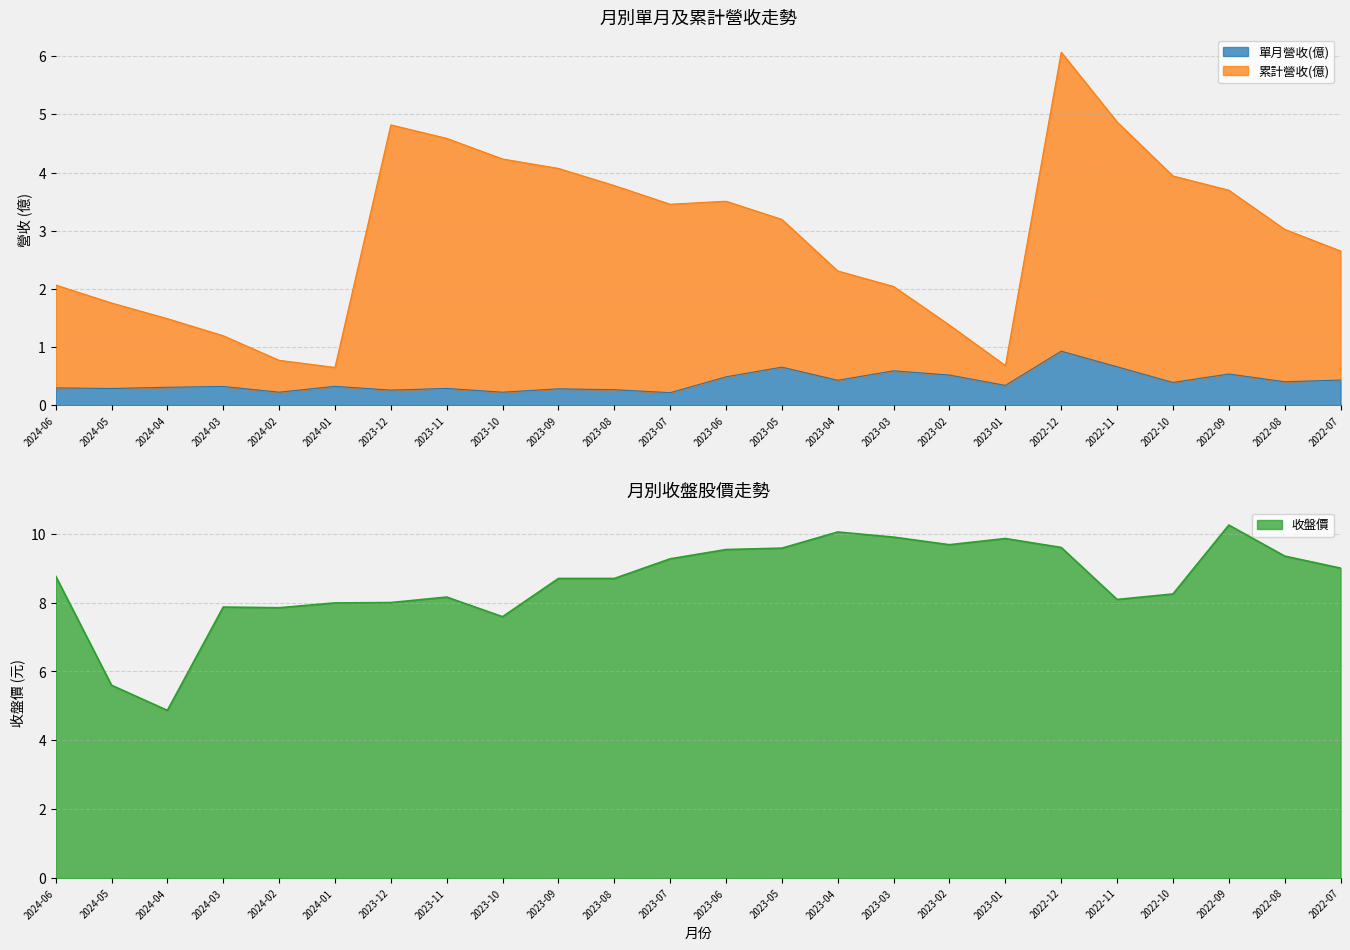

Between 2023-07 and 2023-01, which series saw the biggest shift?

累計營收(億)